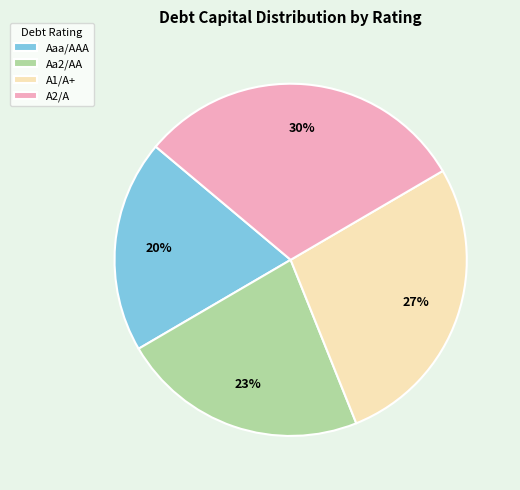

Between Aaa/AAA and Aa2/AA, which is larger?

Aa2/AA